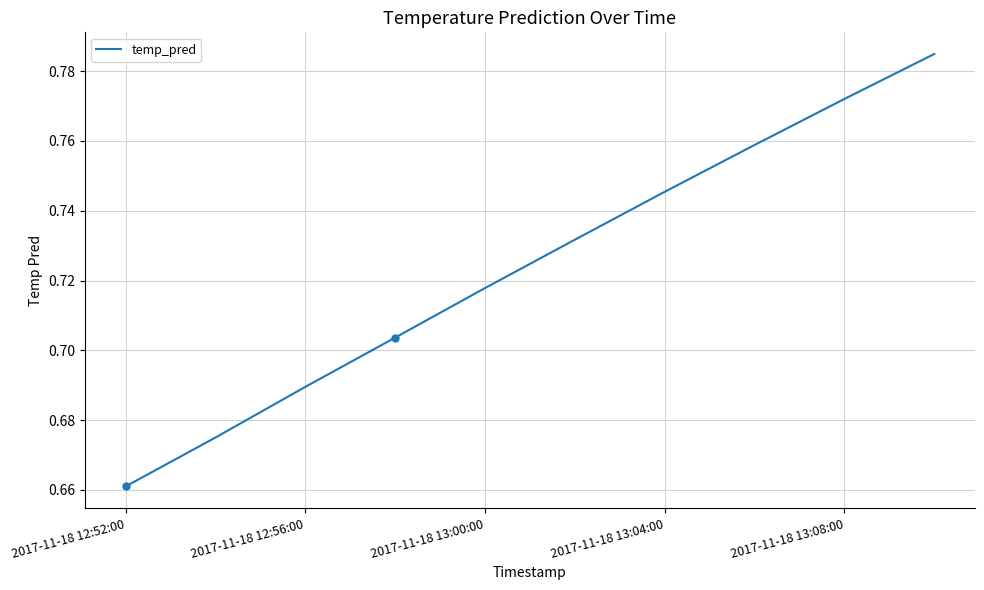

Count the number of data series in this chart.

1